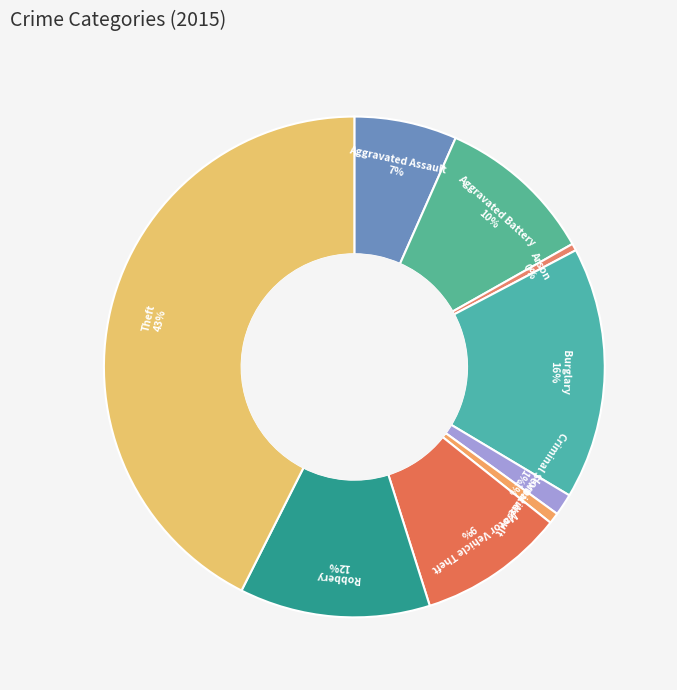

How many slices are in this pie chart?

9